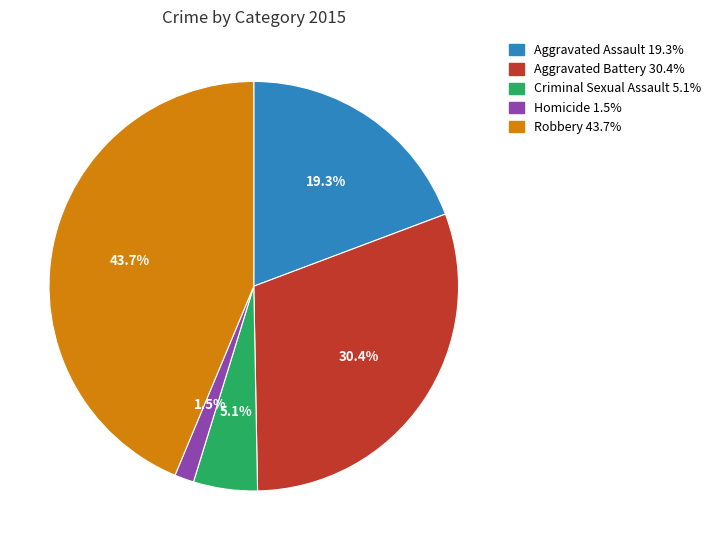

What percentage is the Robbery slice, to the nearest percent?

44%